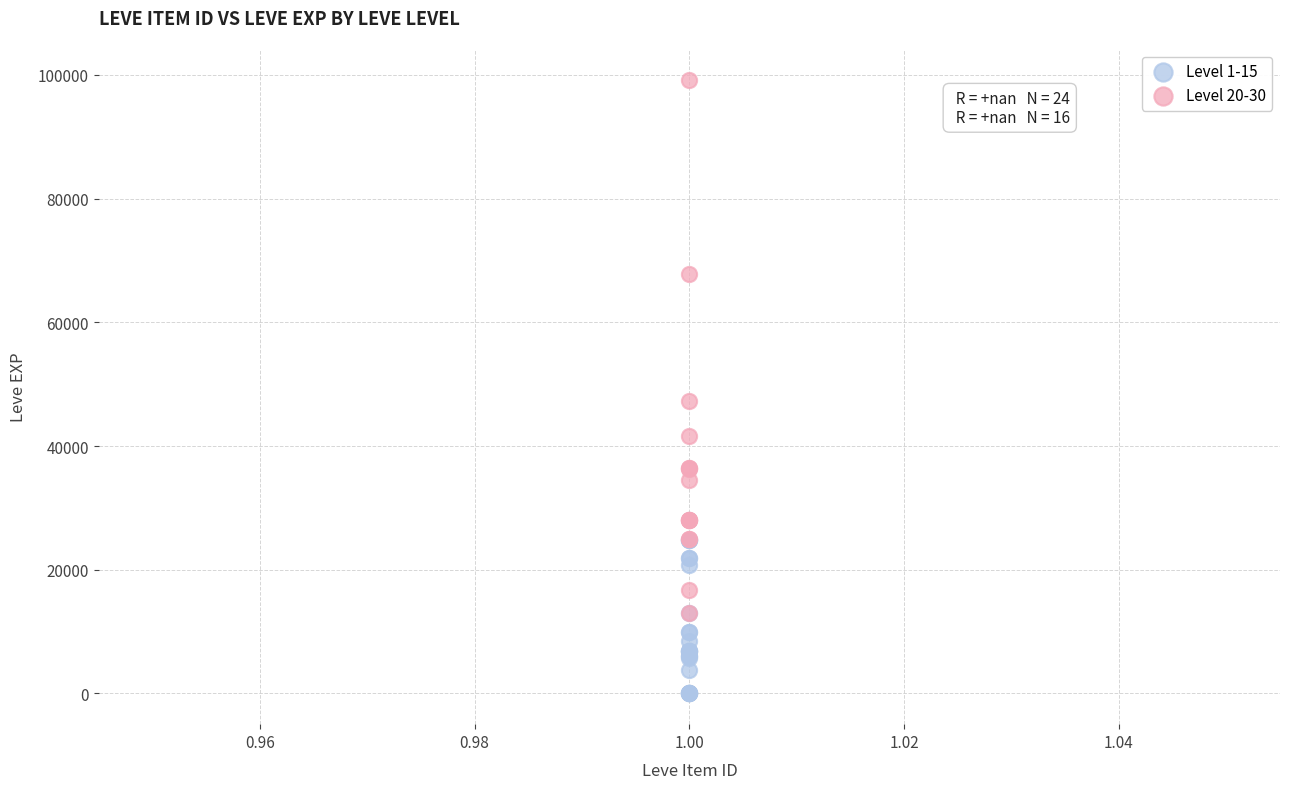

Which series contains the lowest Y value?

Level 1-15